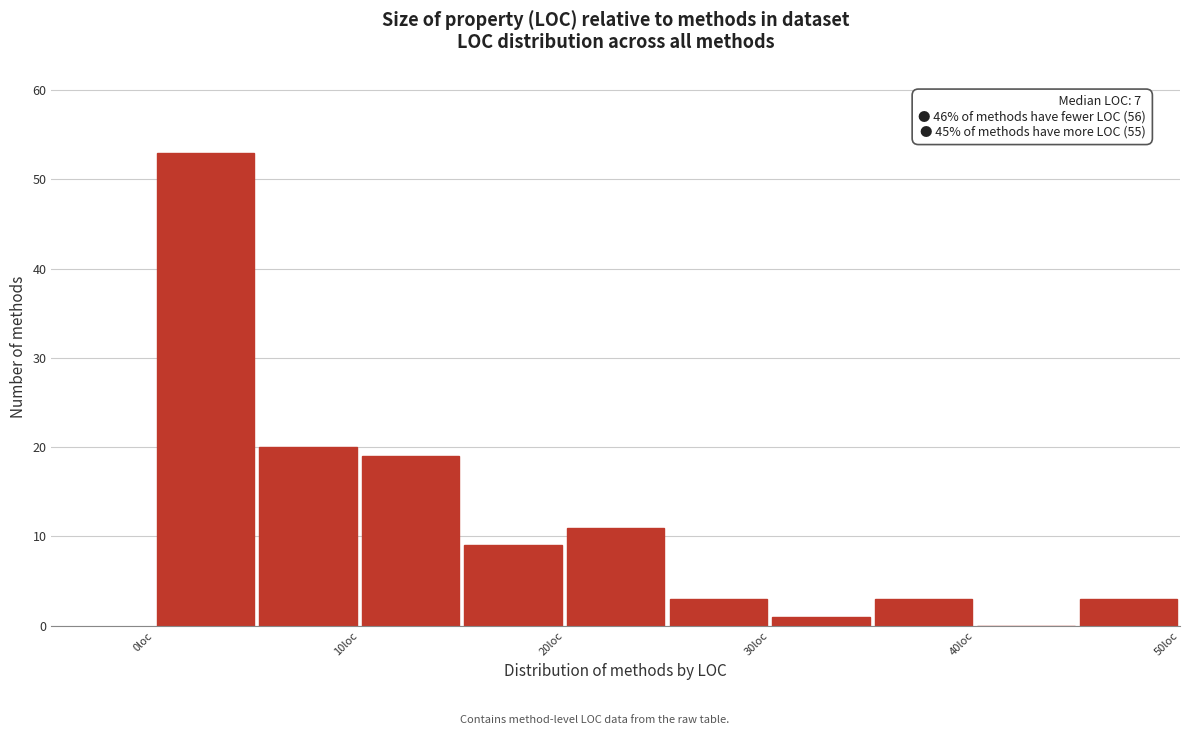

Over which range of the x-axis is the bar tallest?

0 to 5